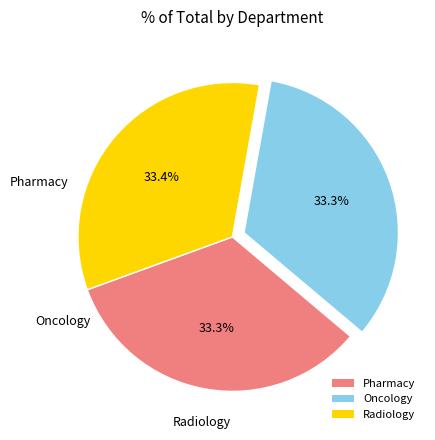

Does Oncology represent more than half of the total?

No